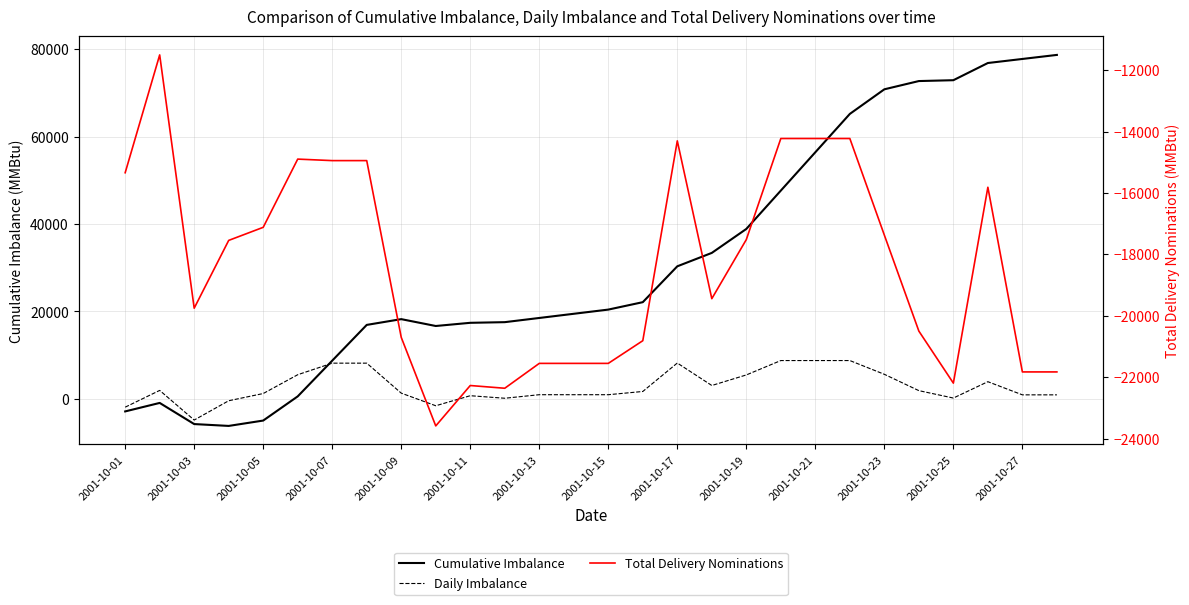

True or false: Cumulative Imbalance has a value of 13849.0 at 19.

False